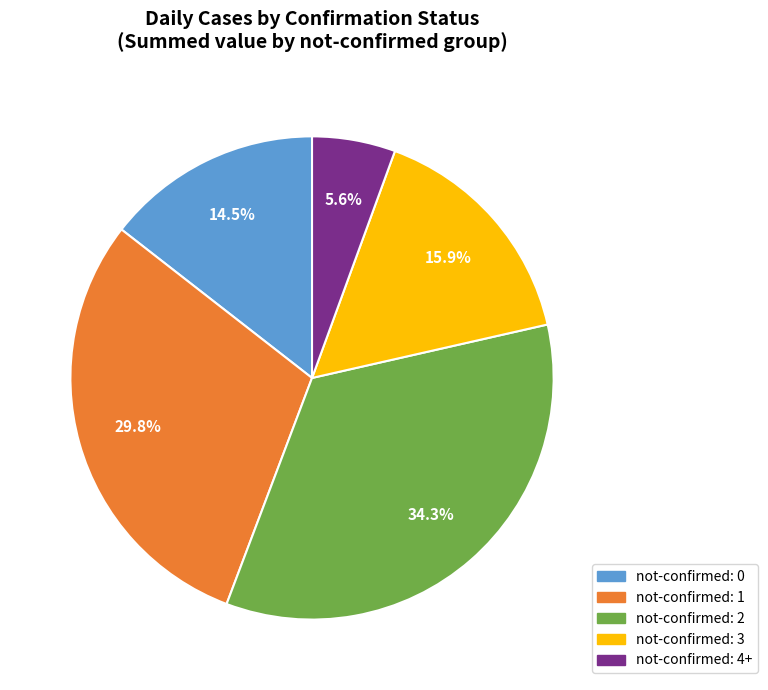

Combined, do not-confirmed: 1 and not-confirmed: 2 account for over 50%?

Yes